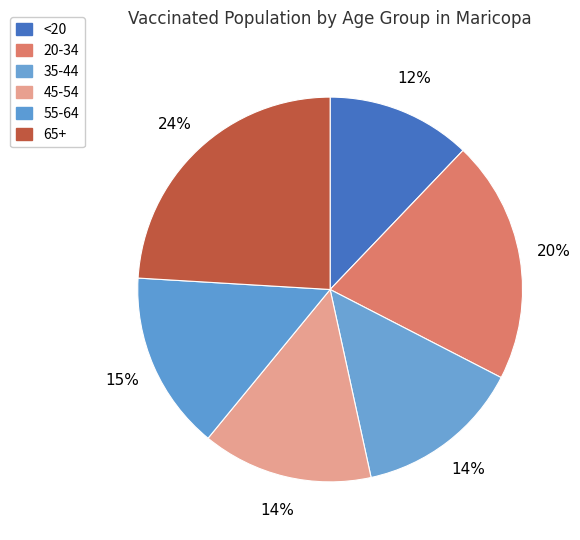

How many slices are in this pie chart?

6